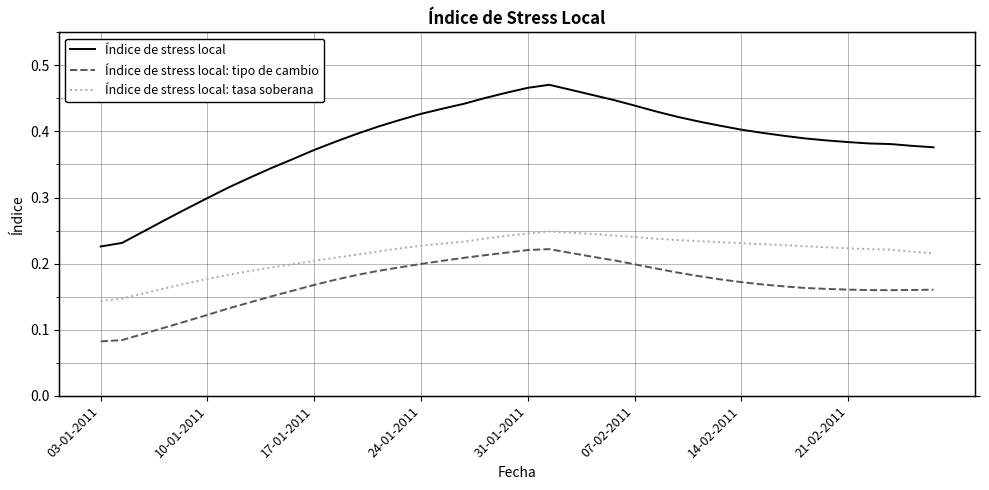

At 11, list the series in order from smallest to largest.

Índice de stress local: tipo de cambio, Índice de stress local: tasa soberana, Índice de stress local